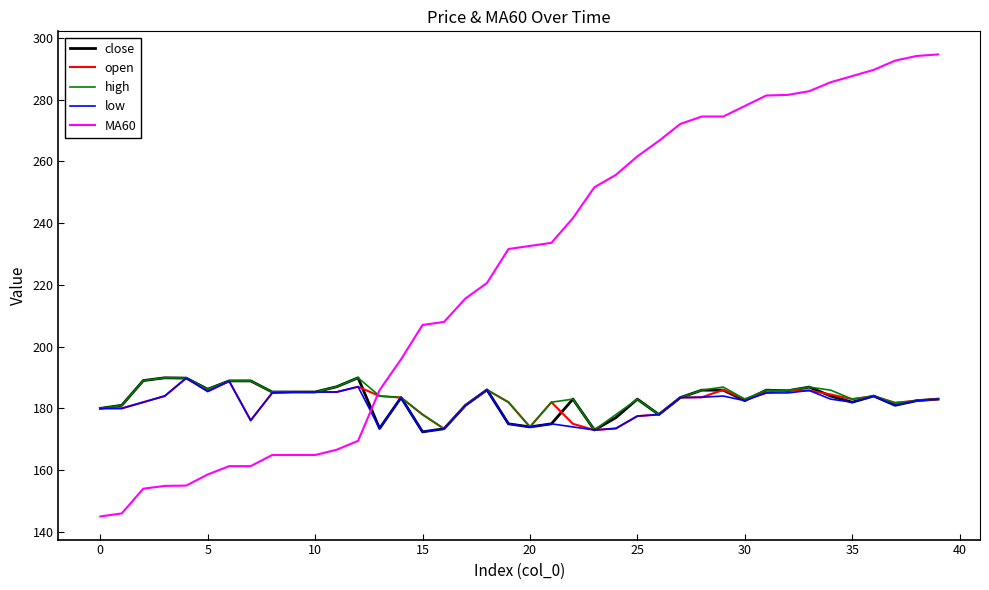

What is the lowest value of the close series?

172.4